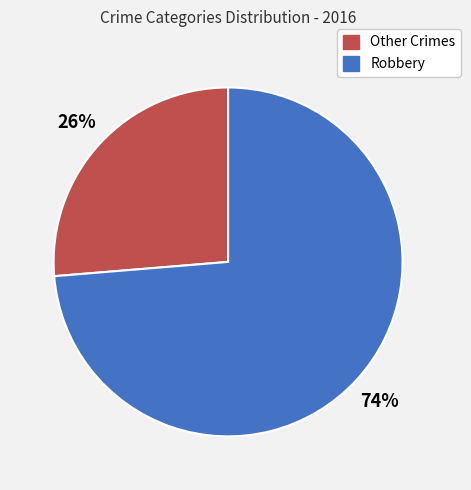

Do Other Crimes and Robbery together represent more than half of the pie?

Yes